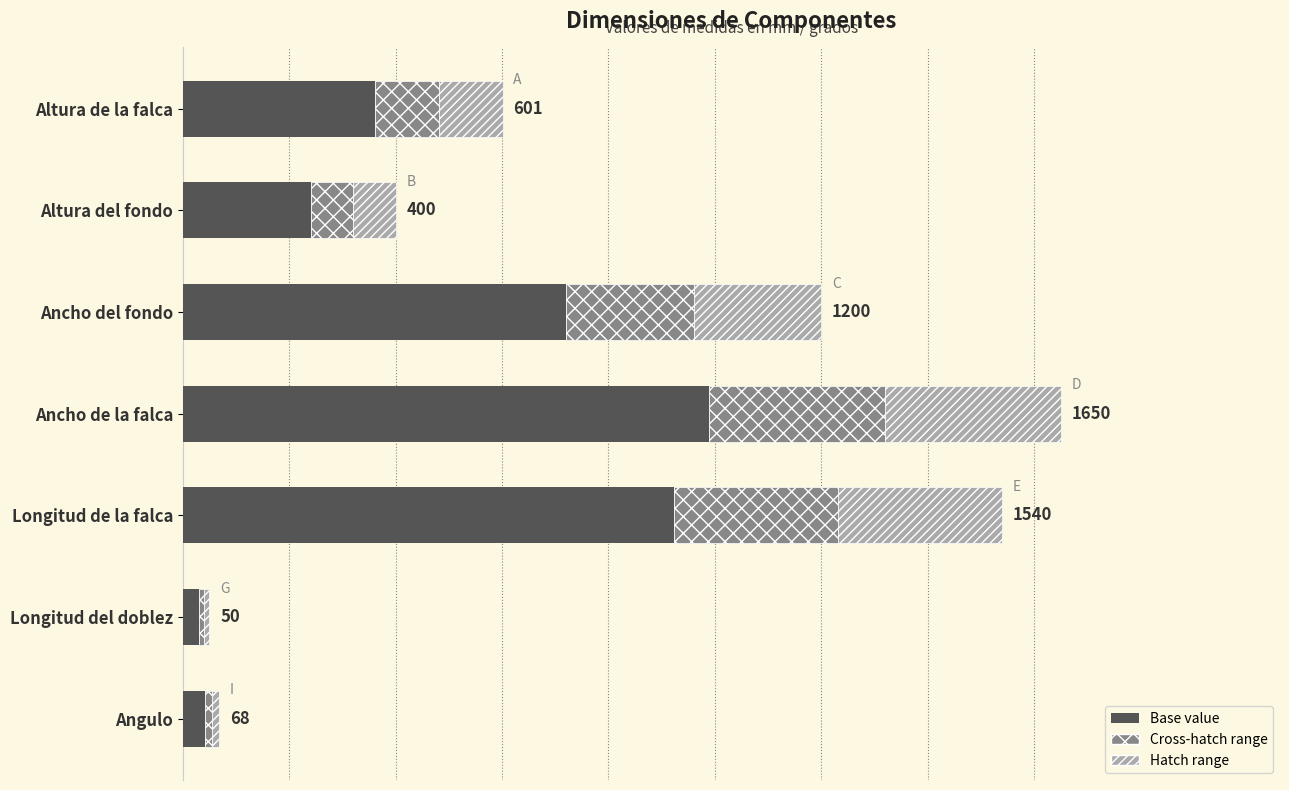

What are all the series names shown in the legend?

Base value, Cross-hatch range, Hatch range